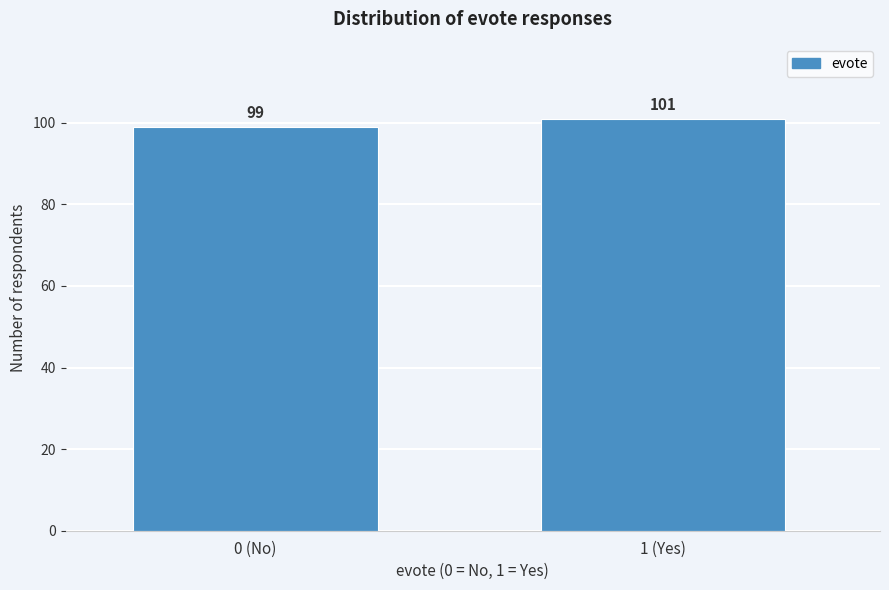

Reading left to right, list all the values displayed in this chart.

99	101